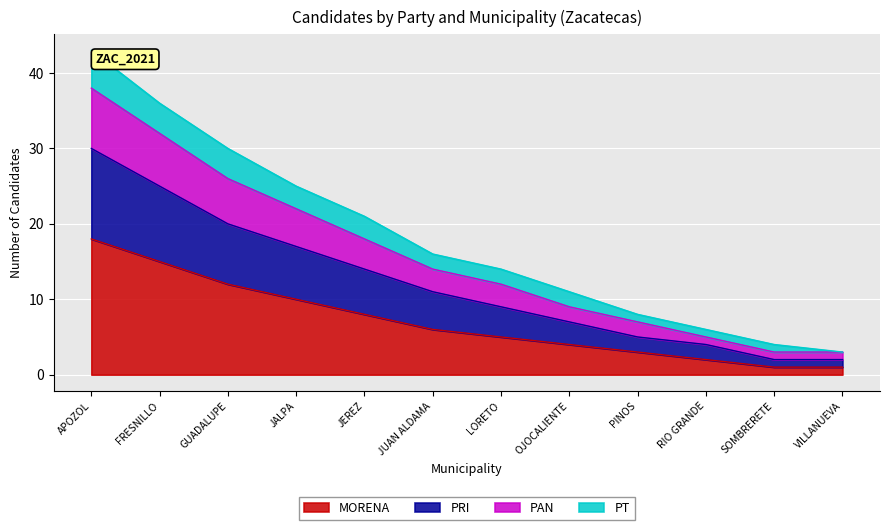

What is the average value of the MORENA series?

7